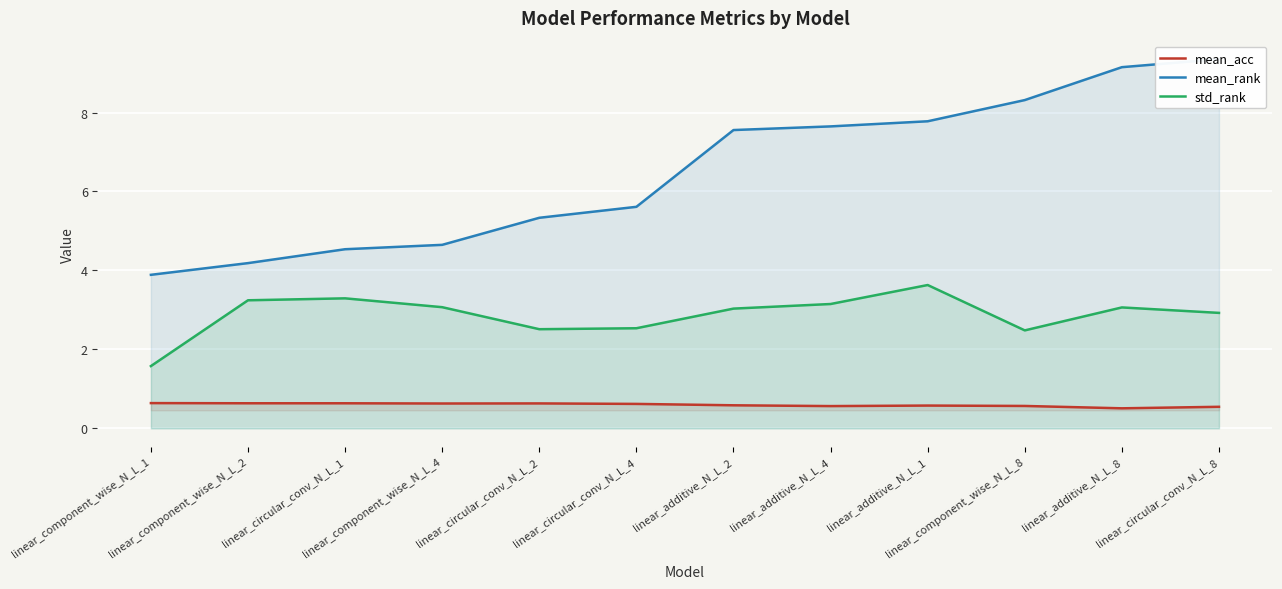

What is the minimum value shown in the chart?

0.5